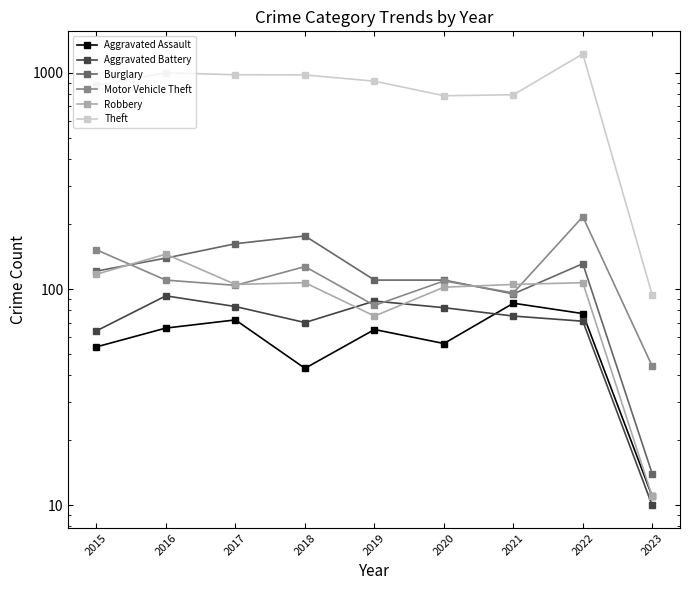

What is the spread (max minus min) of values at 2019?

849